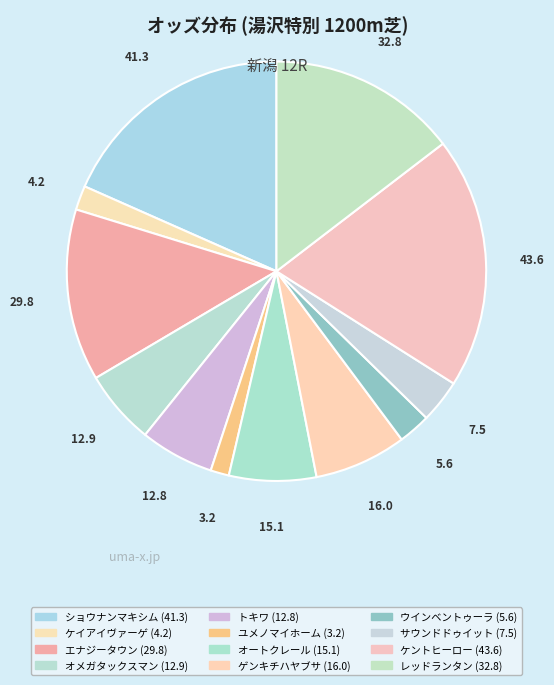

The ゲンキチハヤブサ slice represents 1% of the pie. True or false?

False